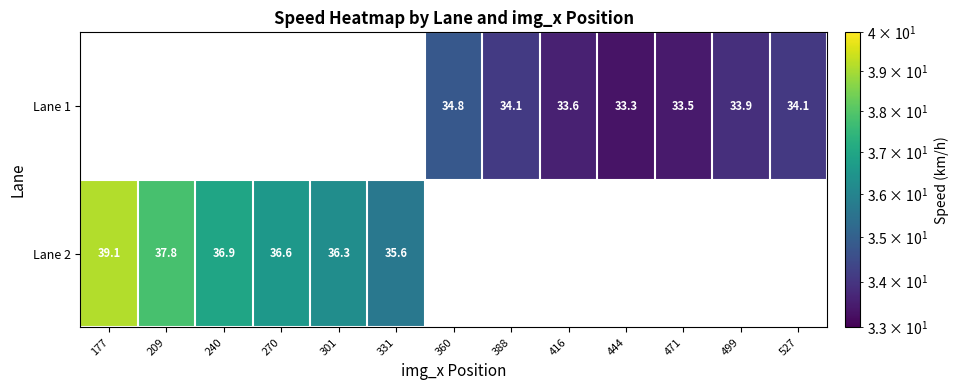

Between 388 and 444, which series saw the biggest shift?

Lane 1